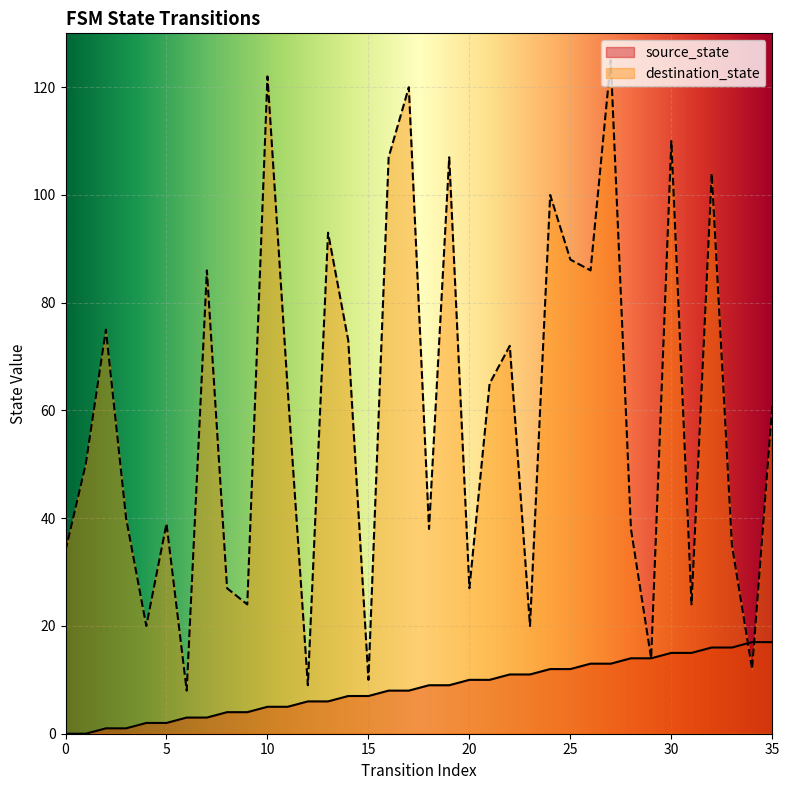

Which series has the widest spread of values?

destination_state